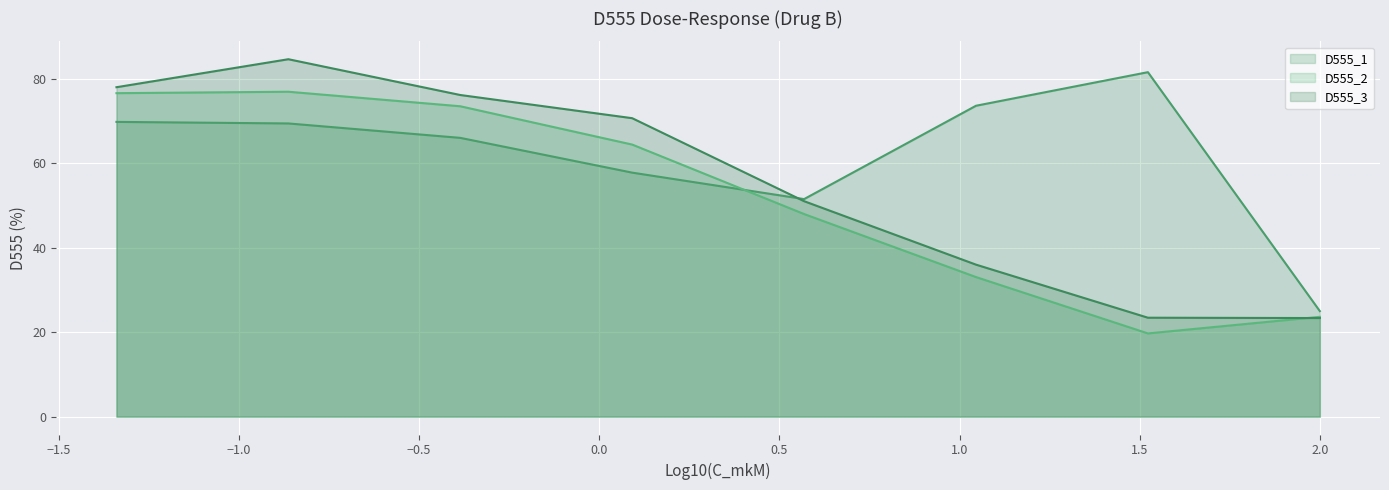

How many data points does each series have?

8